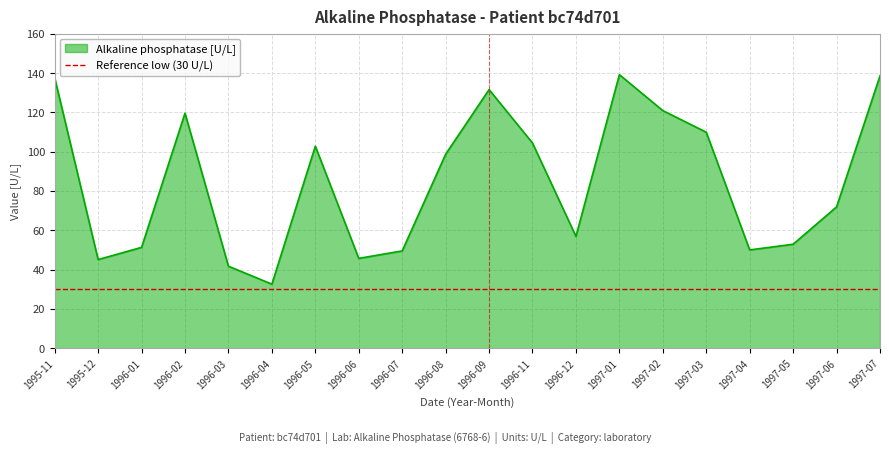

What is the highest value of the Reference low (30 U/L) series?

30.0